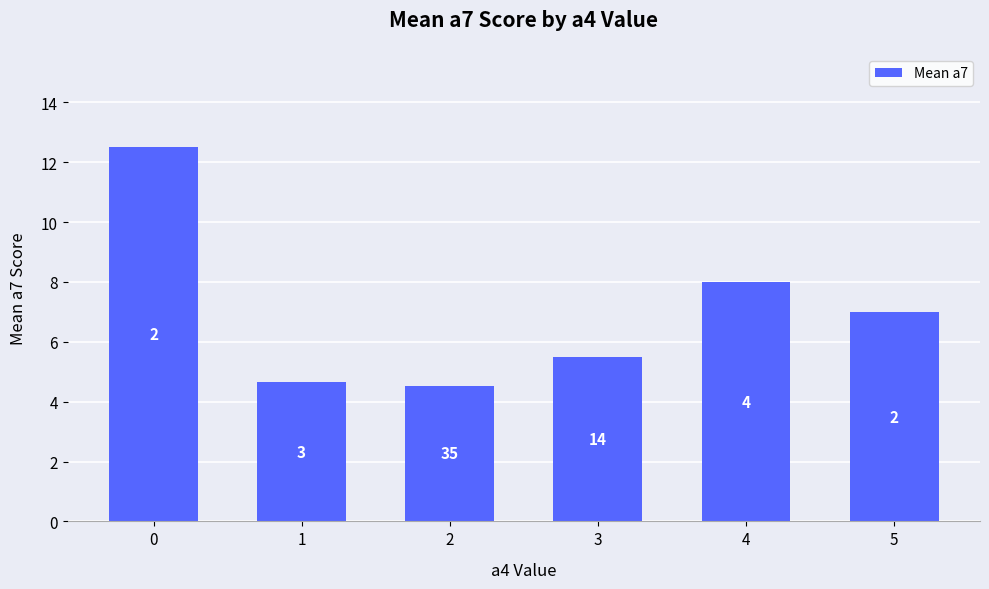

Reading right to left, extract all data points from this chart.

5=7.0	4=8.0	3=5.5	2=4.5	1=4.7	0=12.5